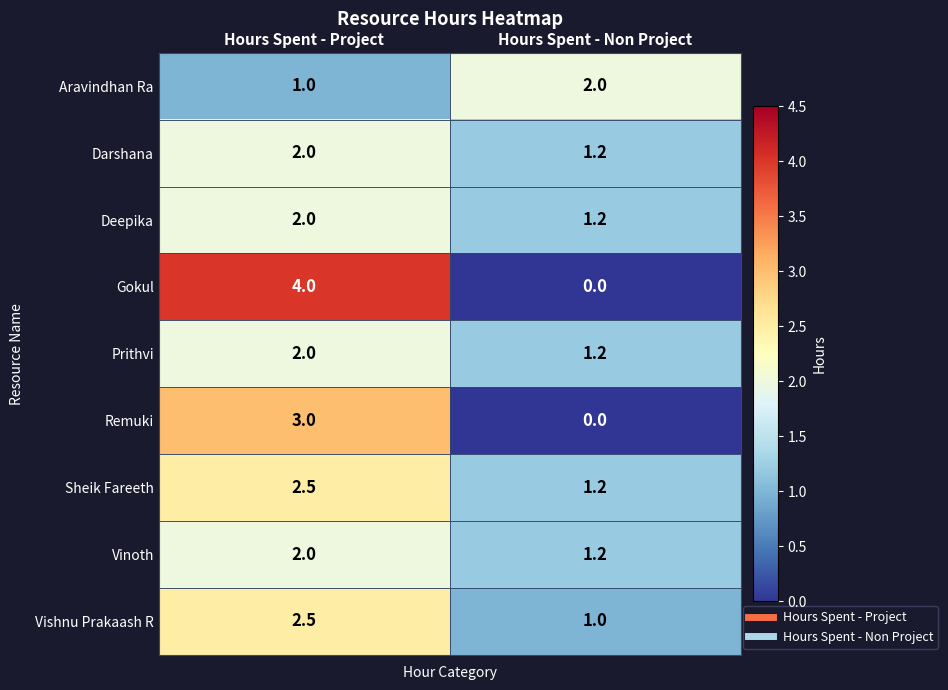

Is it true that Remuki equals 0.0 at Hours Spent - Non Project?

True